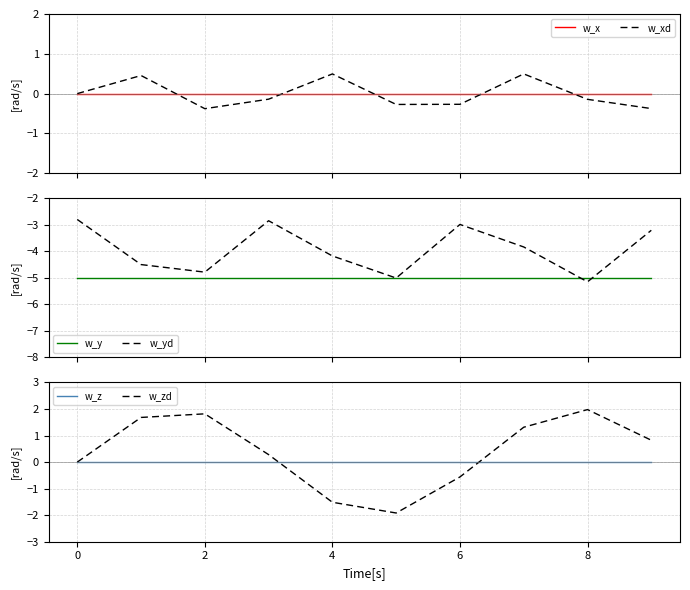

What is the minimum value for w_y?

-5.0